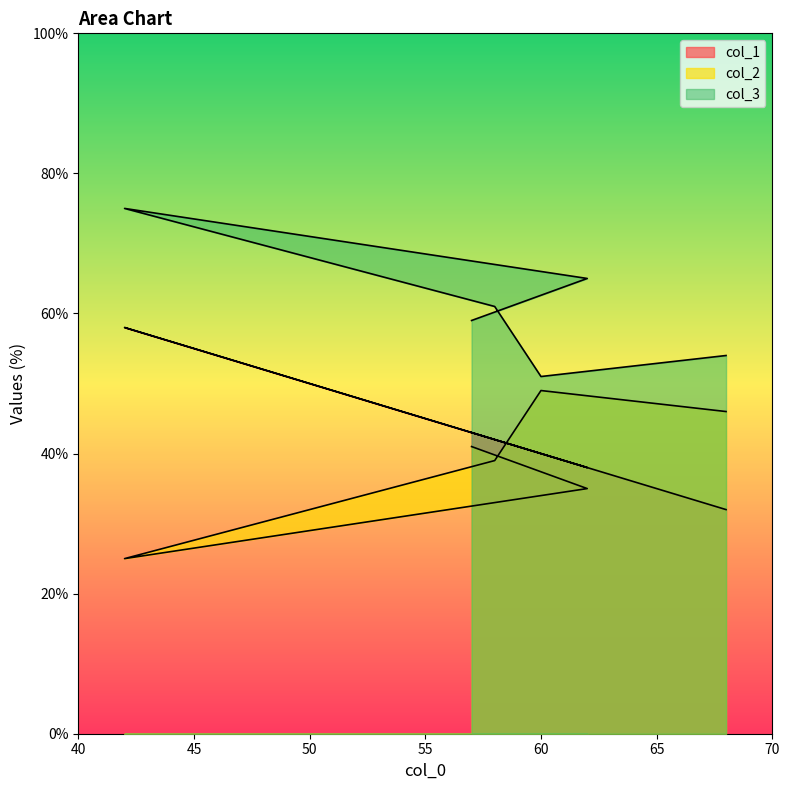

List the series in order of their peak value, highest first.

col_3, col_1, col_2